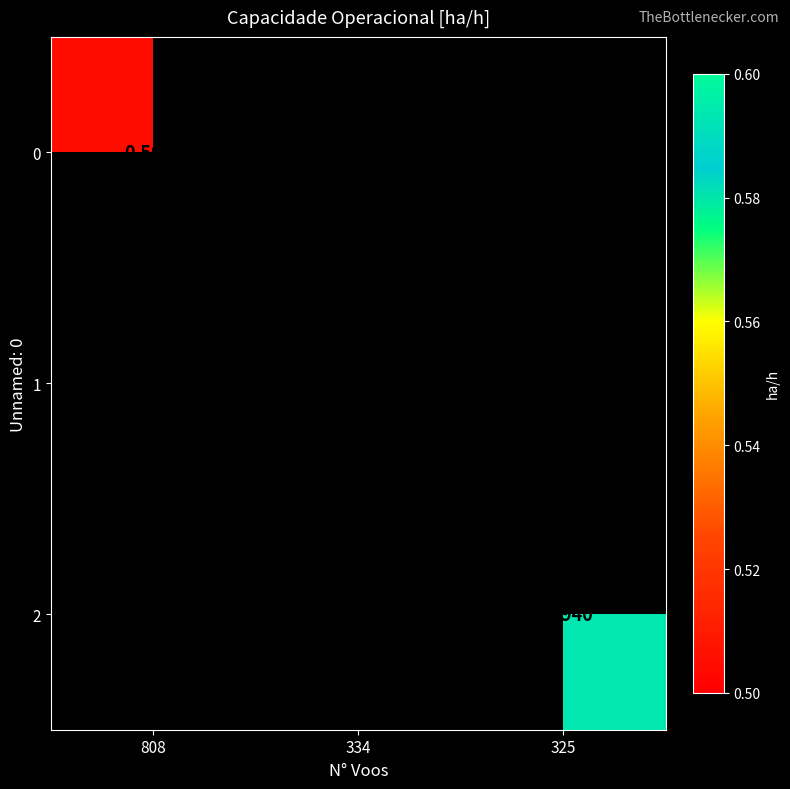

Count the number of data series in this chart.

3